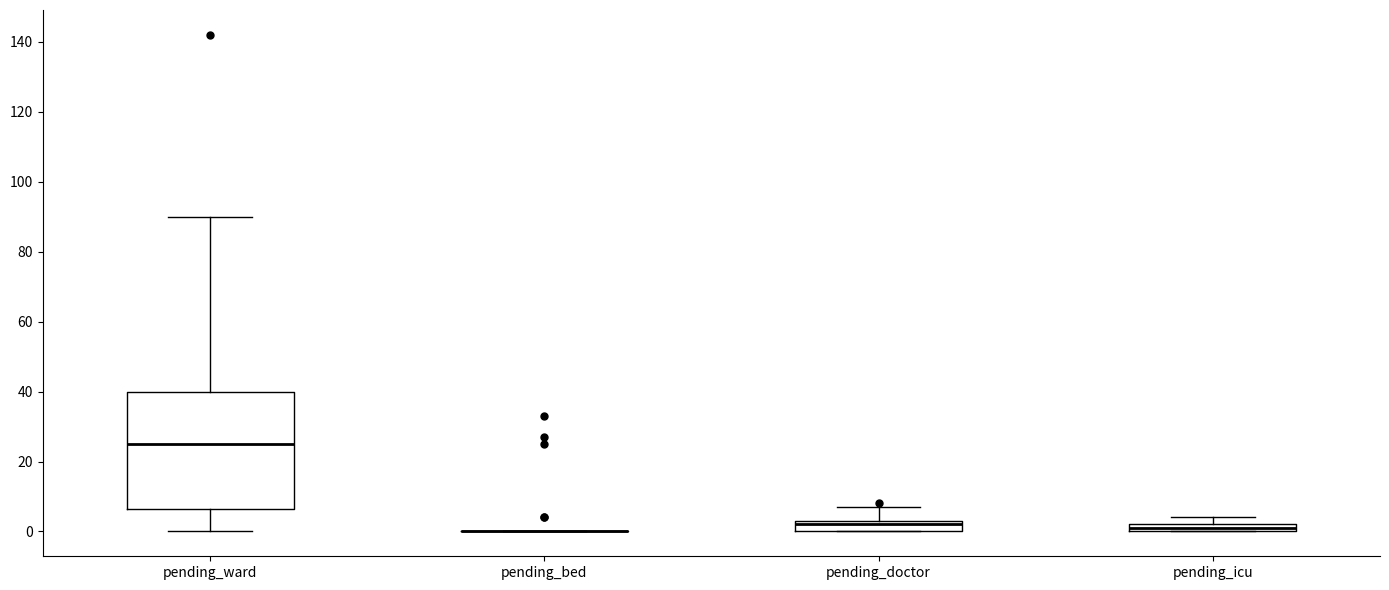

Where does the upper whisker of the box for pending_ward end on the y-axis? The values are not printed on the chart, so give them approximately, as read against the axis.

90